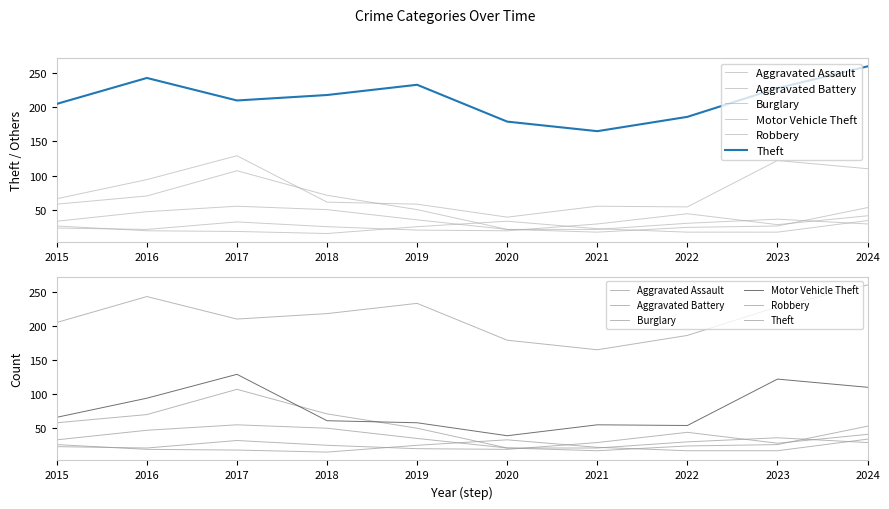

How many intersections are there between Aggravated Battery and Burglary?

3